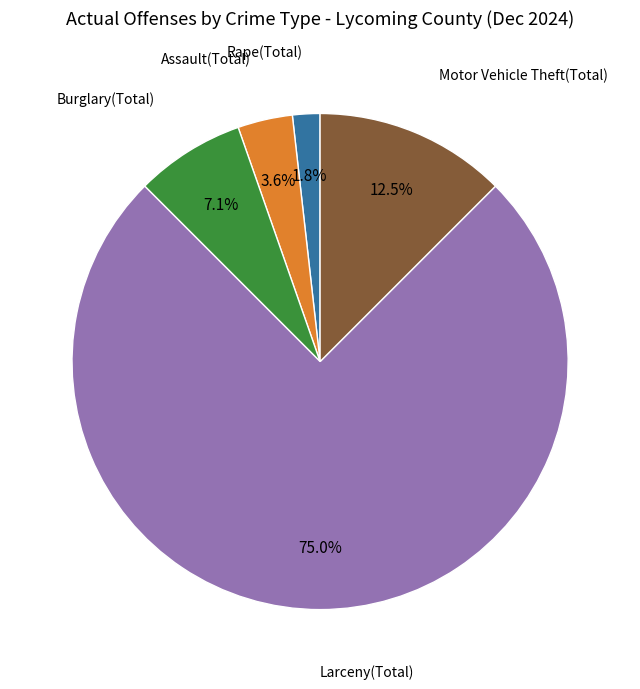

What percentage is the Burglary(Total) slice, to the nearest percent?

7%